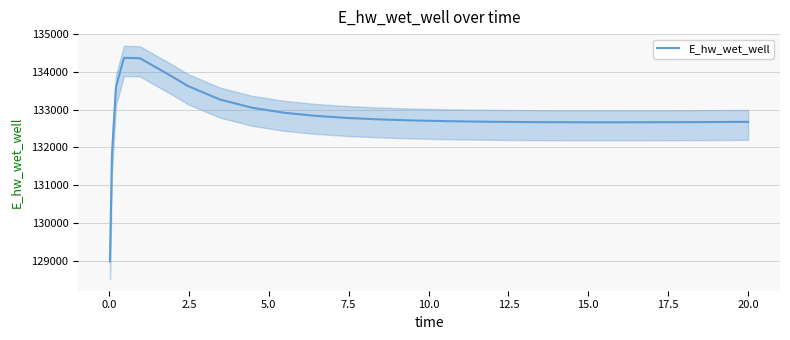

Reading left to right, transcribe all the data shown in this chart.

128975.4	131790.8	133593.6	134372.6	134360.2	133879.7	133625.7	133267.6	133050.7	132917.9	132833.5	132777.8	132739.8	132713.4	132694.7	132681.8	132673.0	132667.4	132664.3	132663.5	132663.3	132664.6	132667.0	132670.5	132674.9	132675.0